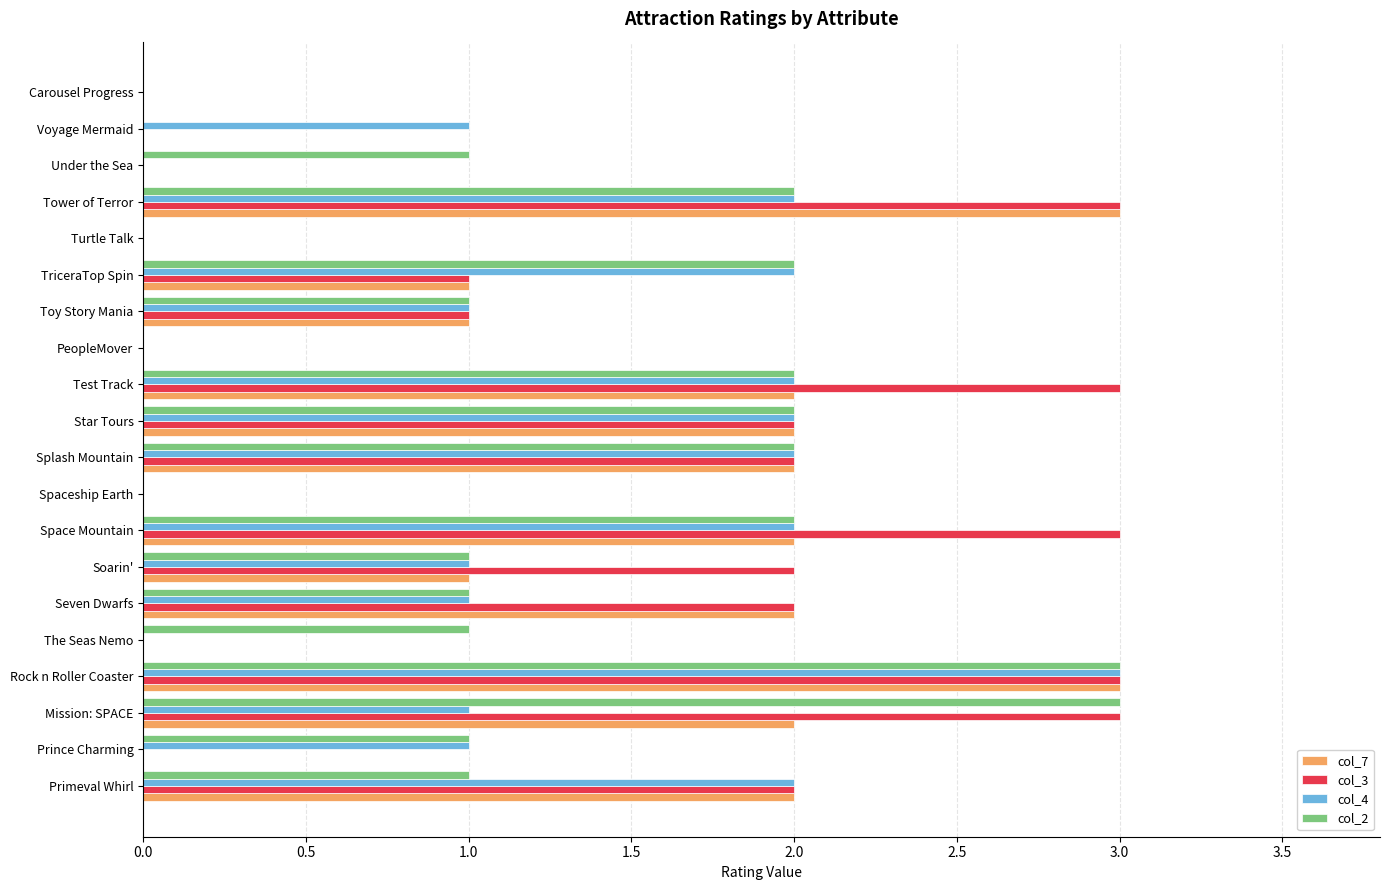

Between The Seas Nemo and Test Track, which series saw the biggest shift?

col_3